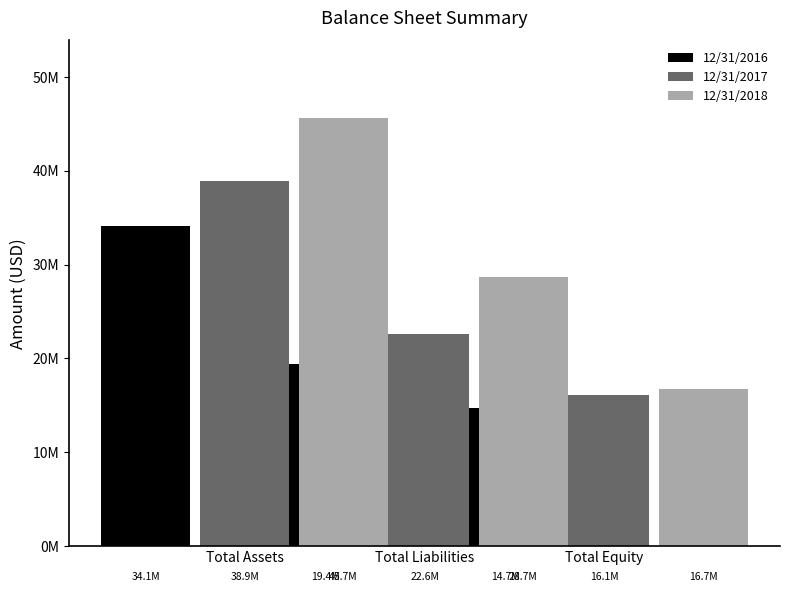

At how many categories does at least one series exceed 20608857?

2